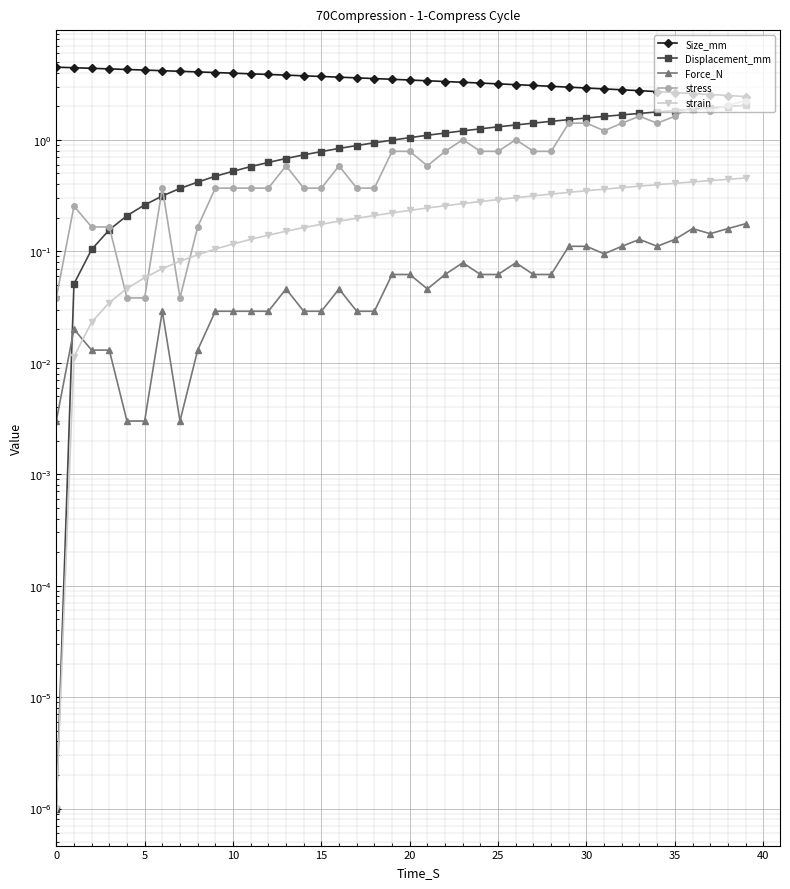

True or false: Size_mm and Displacement_mm cross at least once.

False